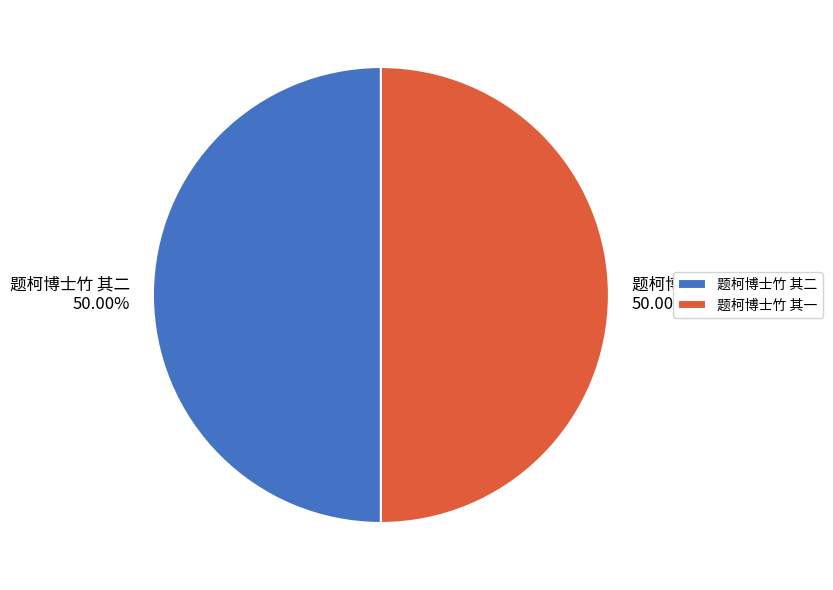

The 题柯博士竹 其二 slice represents 38% of the pie. True or false?

False